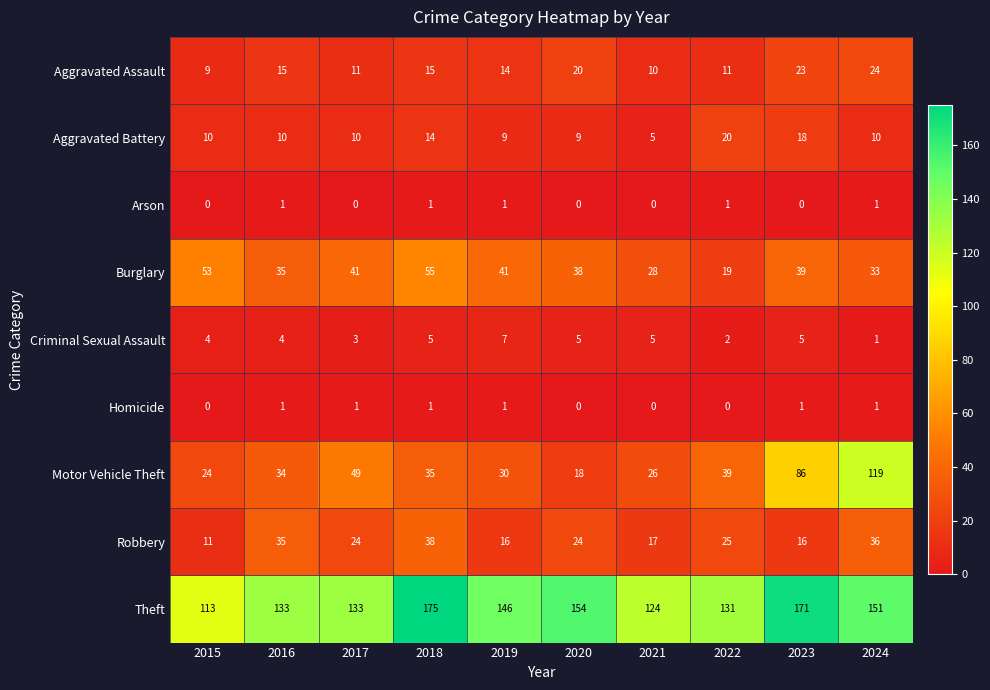

Which category has the highest value across all series?

2018